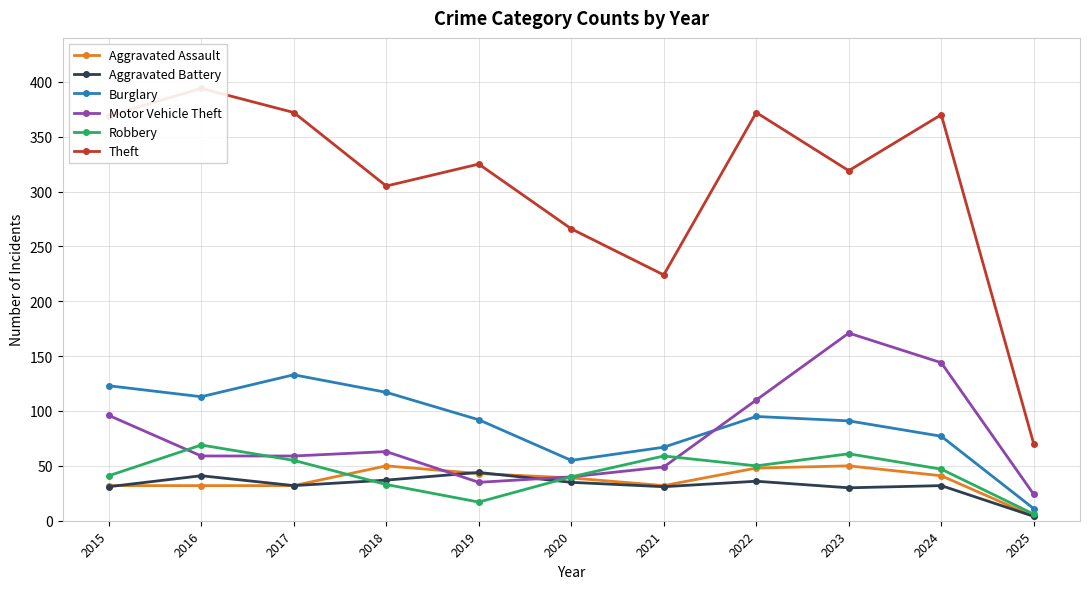

True or false: Theft and Aggravated Assault intersect in this chart.

False